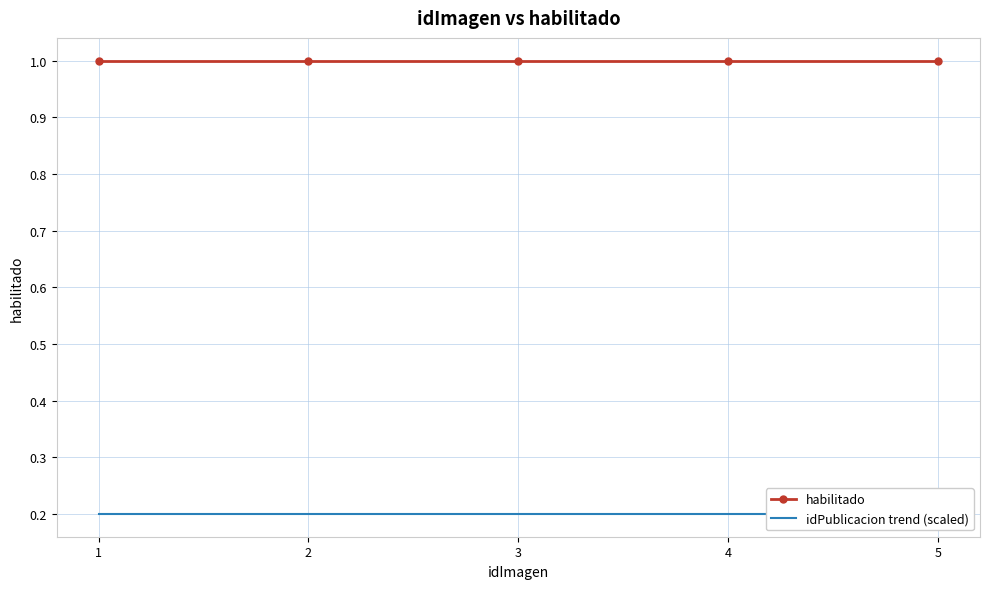

Which label corresponds to the smallest value in the chart?

1